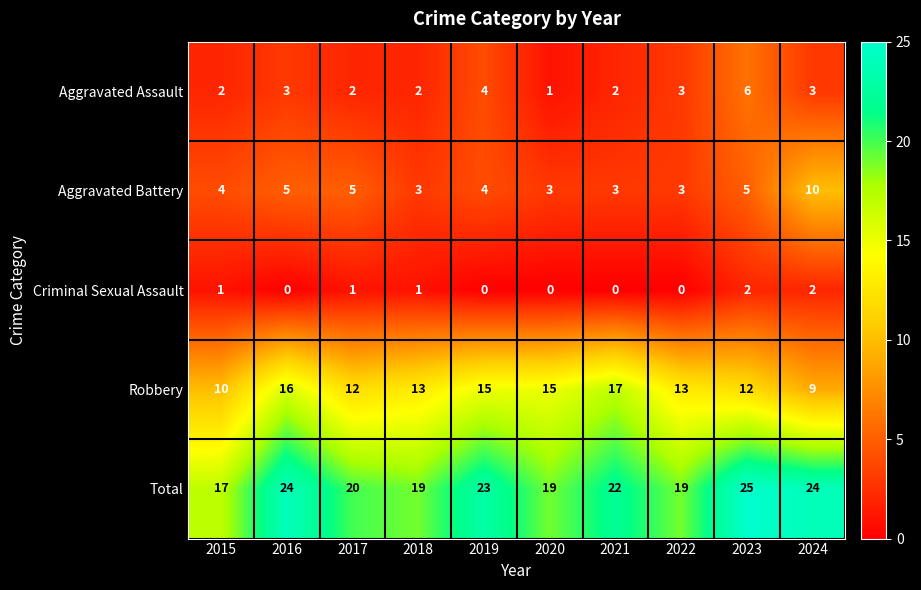

Which category has the lowest value in the Robbery series?

2024